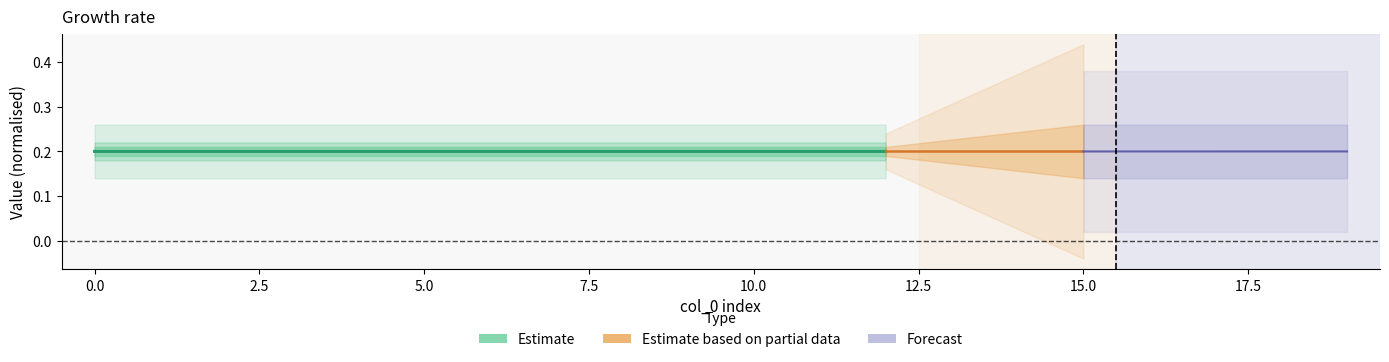

At how many categories does at least one series exceed 0?

20